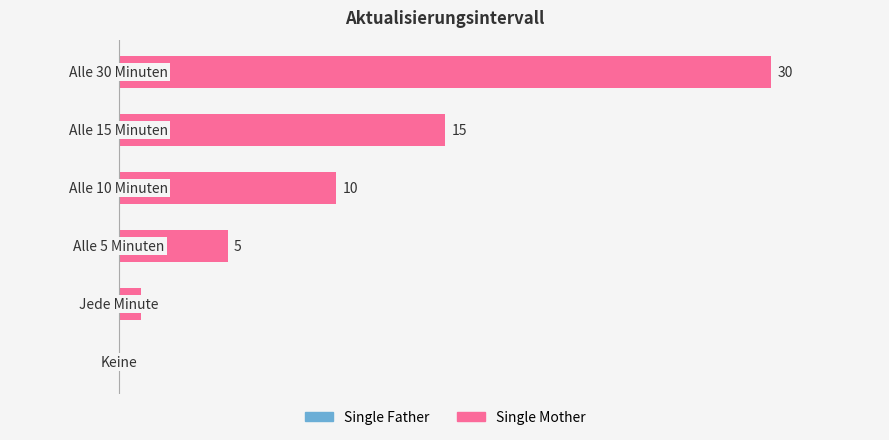

What is the sum of all values?

61